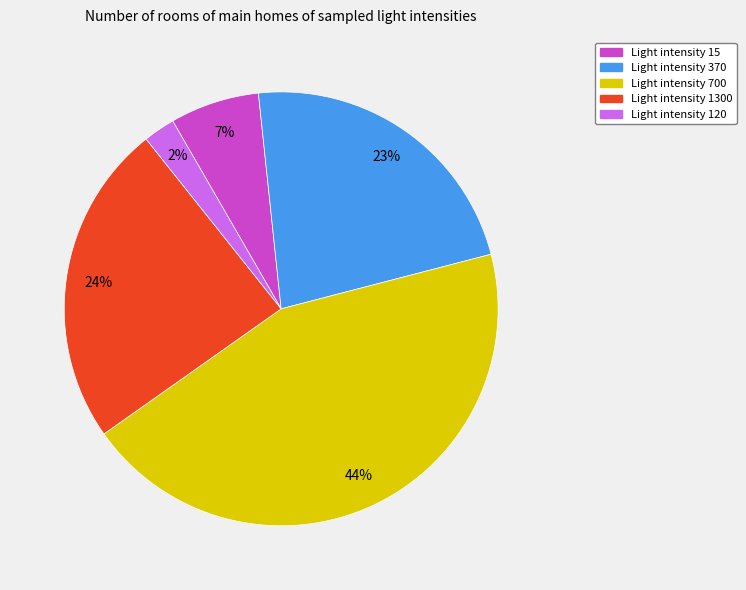

To the nearest percent, what is the difference between the largest and smallest slice percentages?

42%